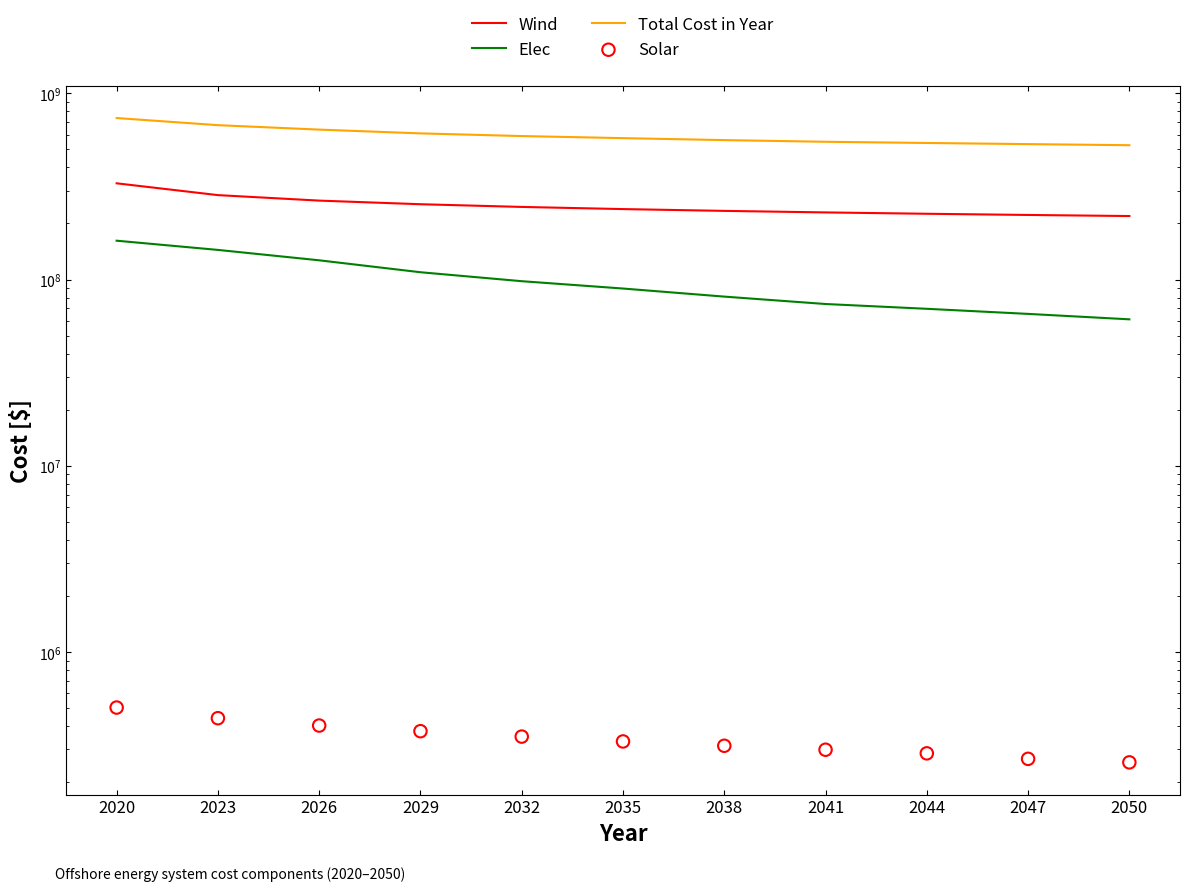

What is the total value across all series at 2041?

852934057.9